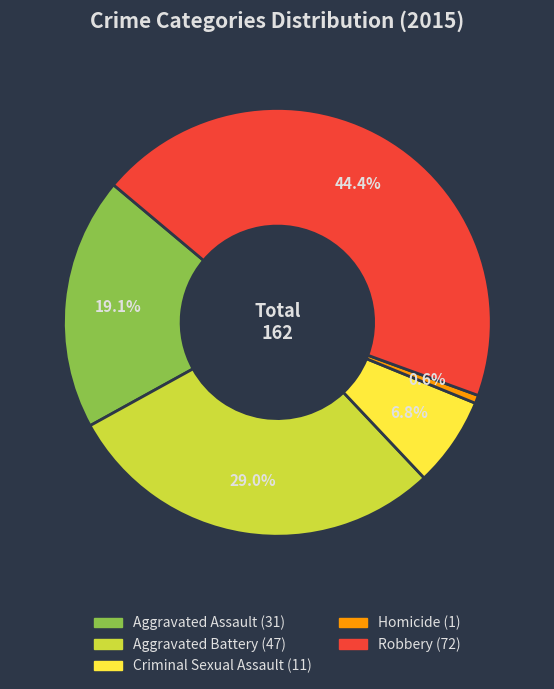

What is the total percentage of Robbery and Aggravated Battery?

73.5%